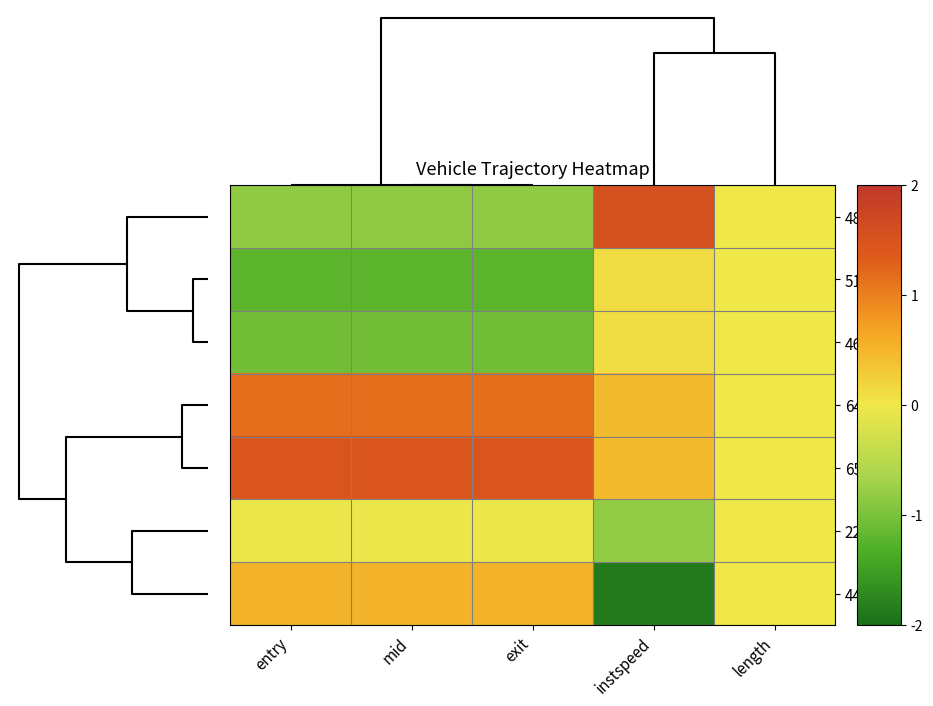

How many distinct data groups are displayed?

7